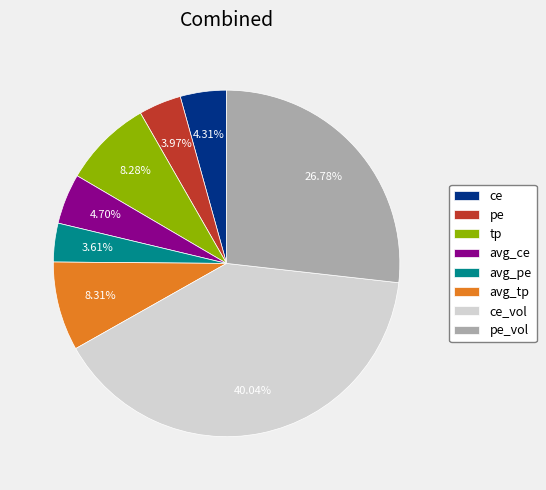

Is the sum of tp and avg_ce greater than half?

No